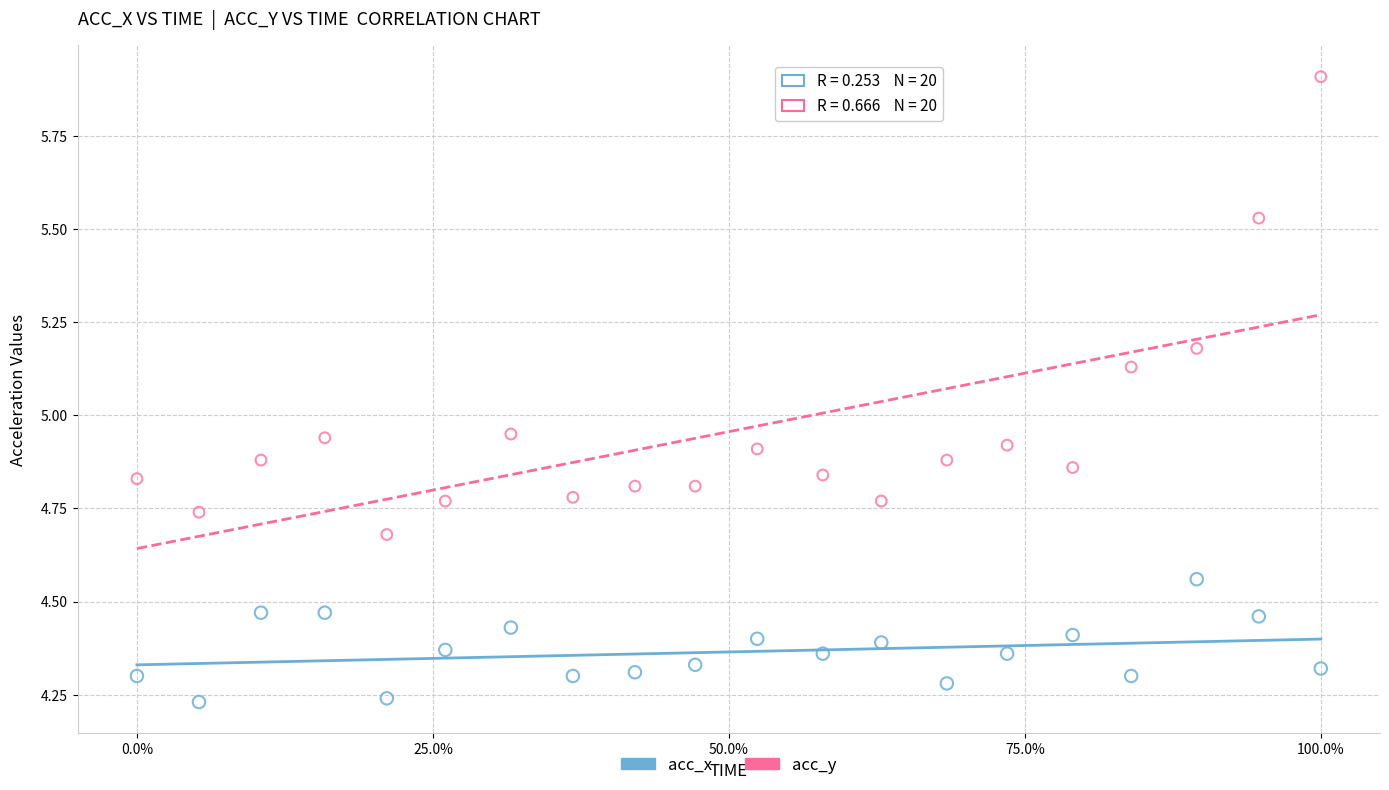

What are all the series names shown in the legend?

acc_x, acc_y